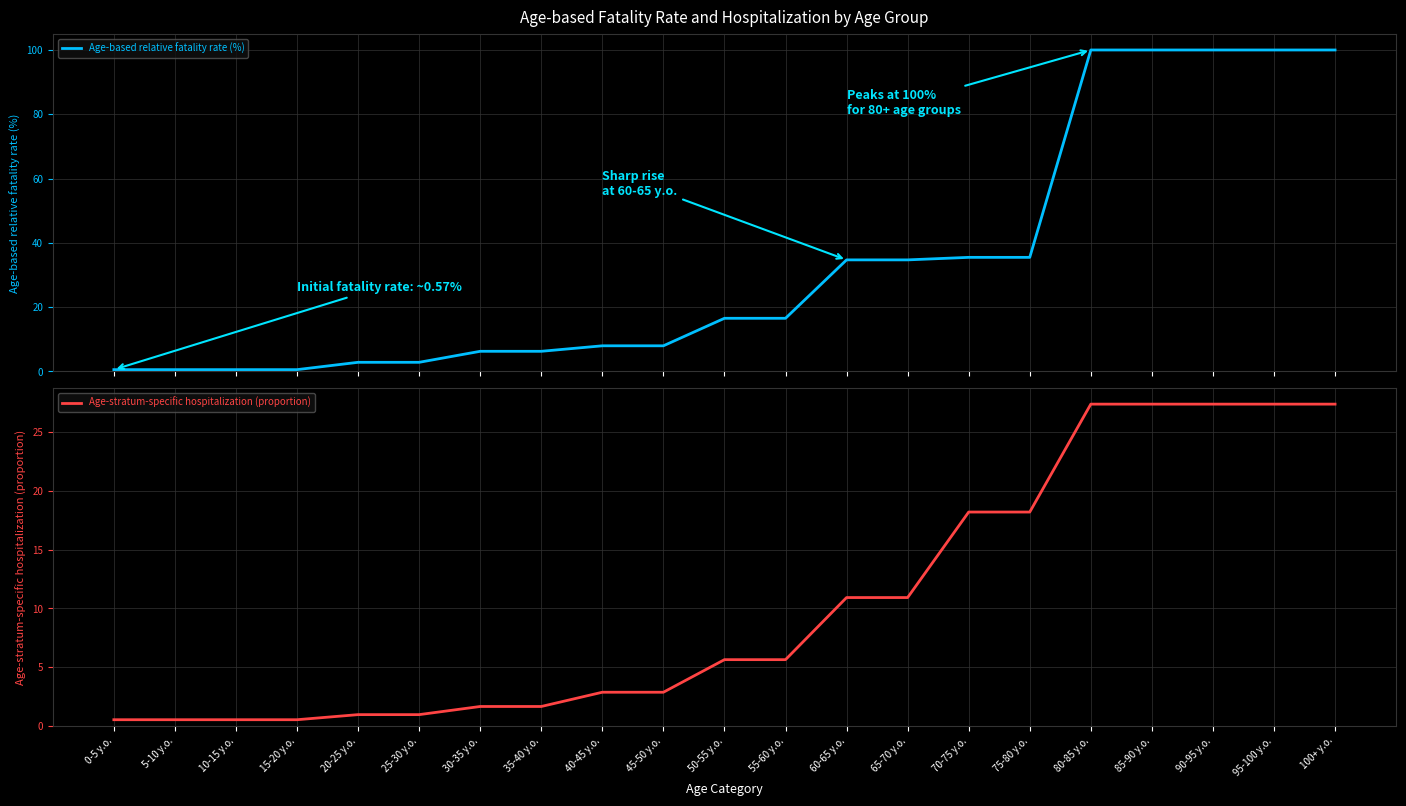

At which label is Age-stratum-specific hospitalization (proportion) closest to 13?

60-65 y.o.